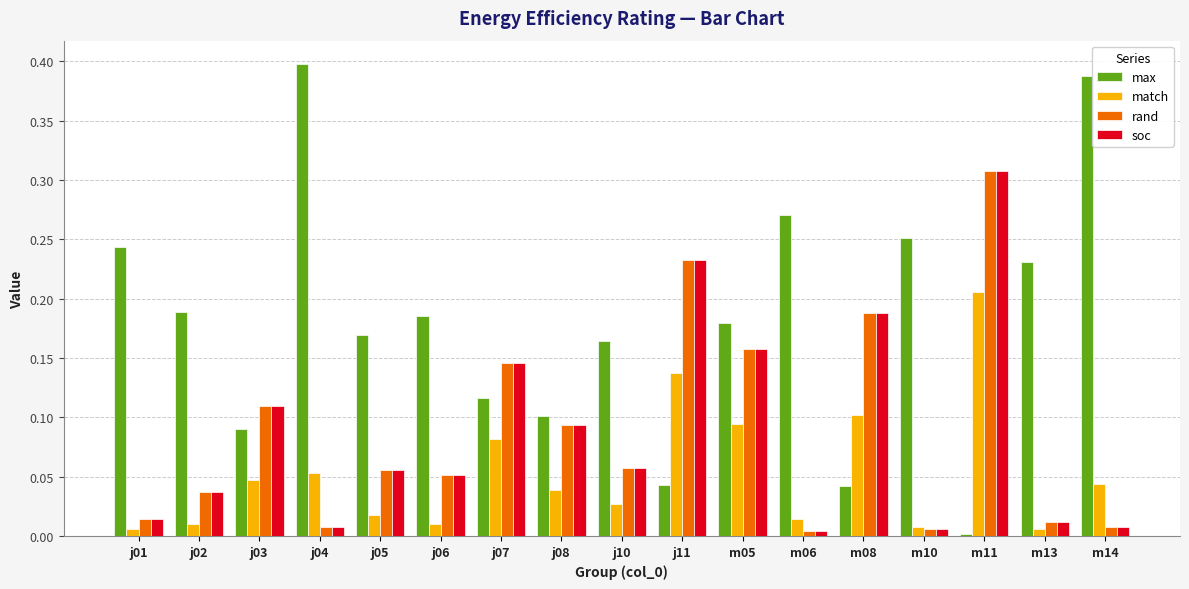

Are the bars grouped side by side (vs. stacked)?

Yes